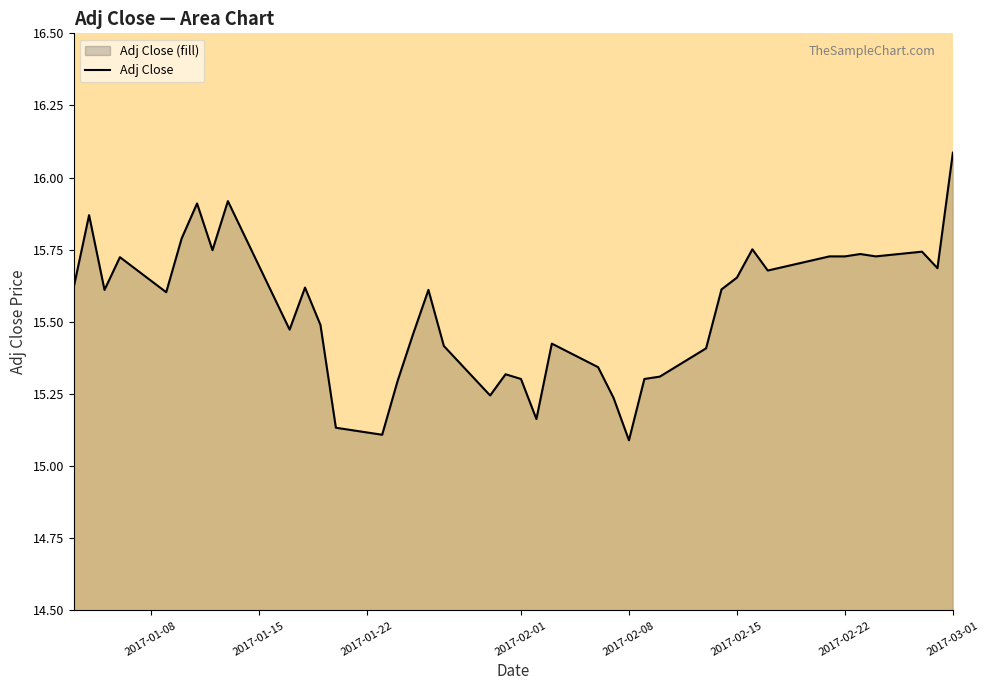

What is the difference between the second highest and second lowest values?

0.8